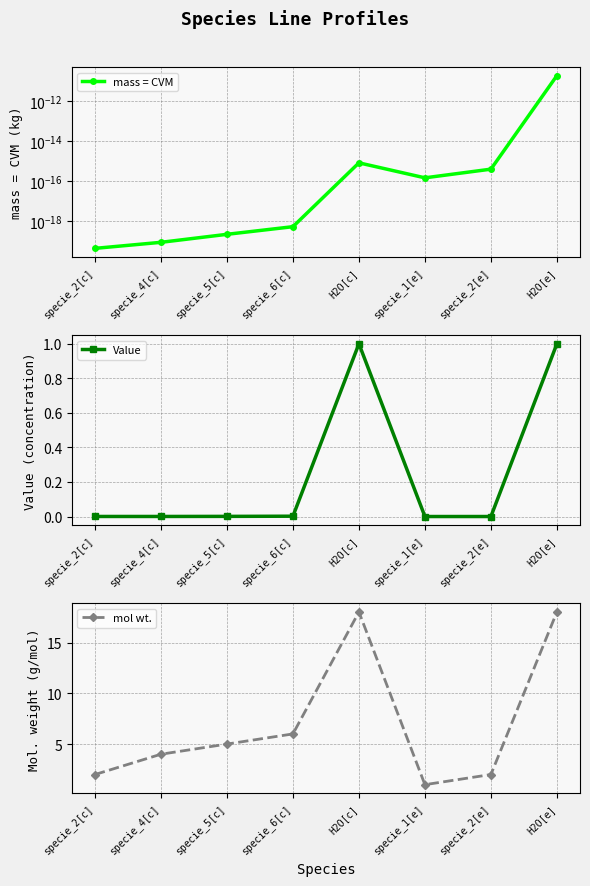

At which category does mol wt. reach its first local peak?

H2O[c]